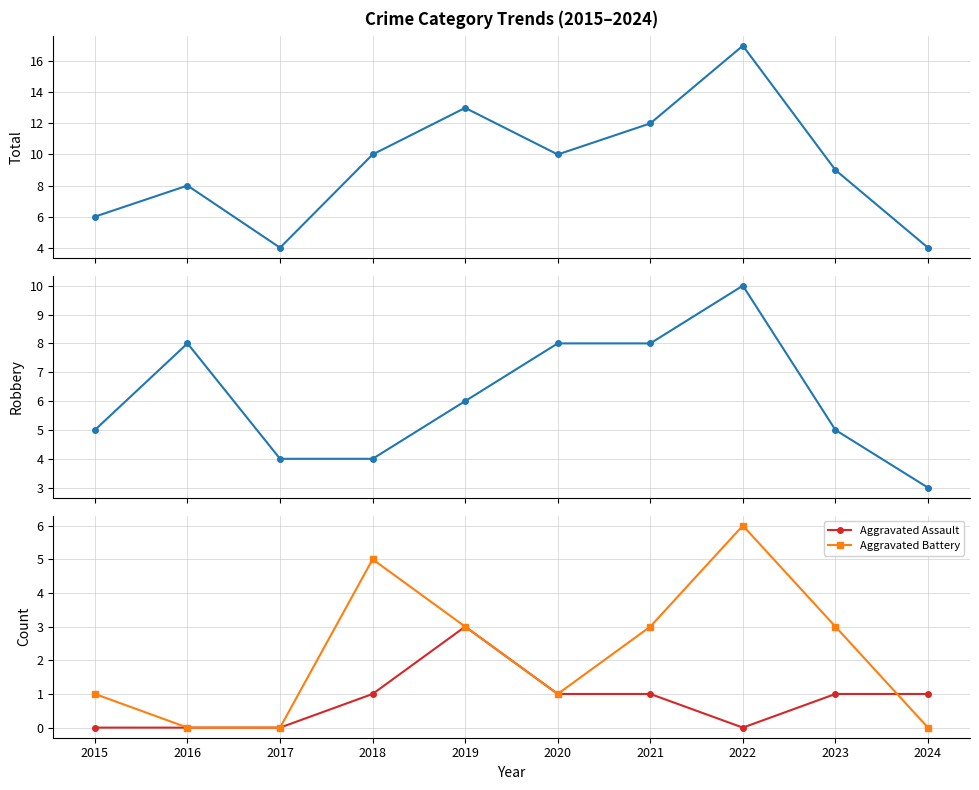

What is the sum of the Robbery values at 2023 and 2019?

11